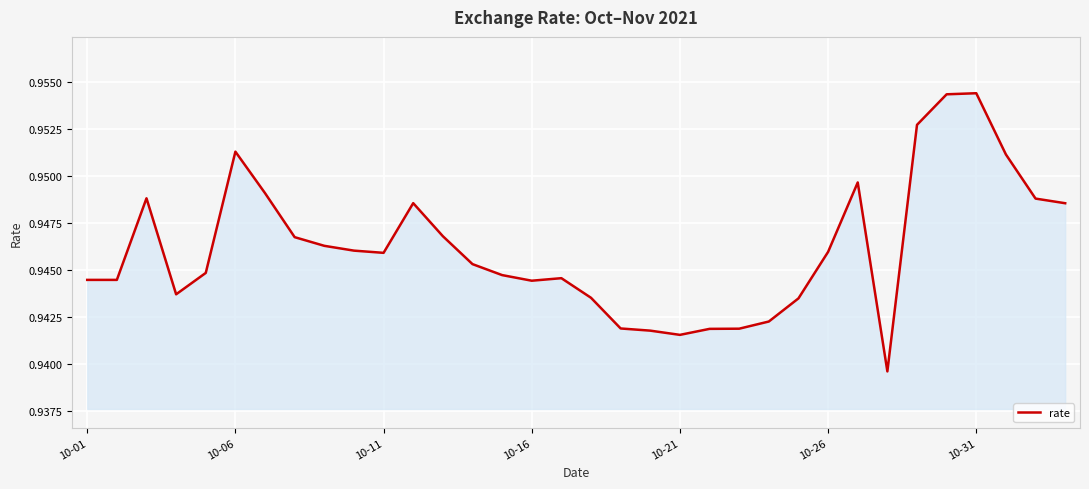

What is the greatest value displayed?

1.0